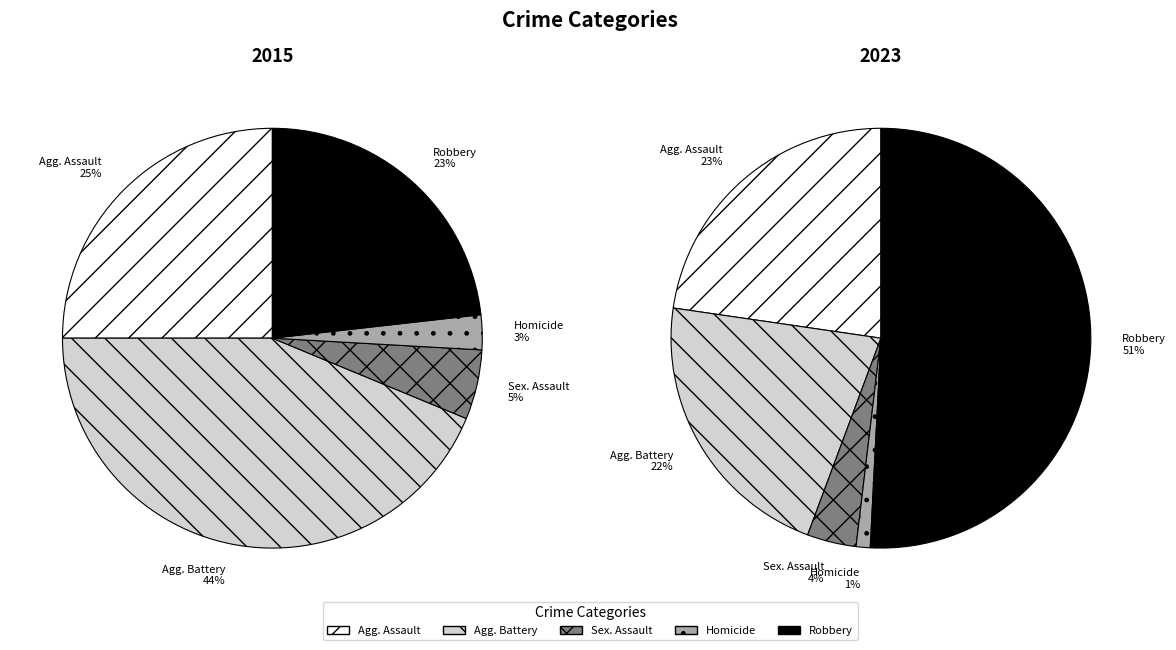

What portion of the pie excludes Criminal Sexual Assault?

94.6%